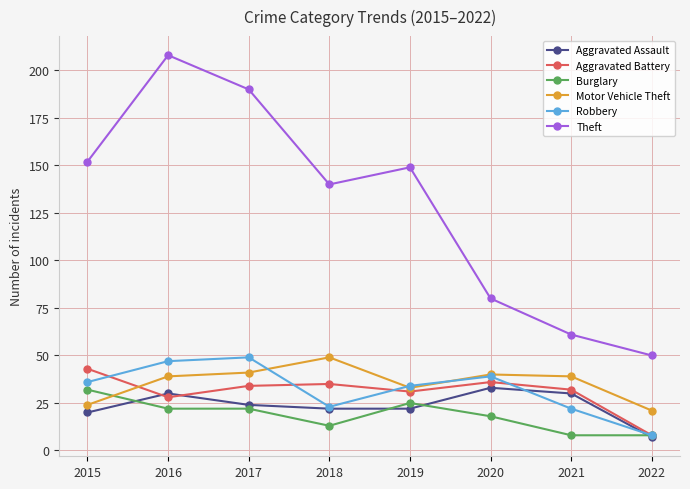

At which category does Motor Vehicle Theft reach its first local peak?

2018